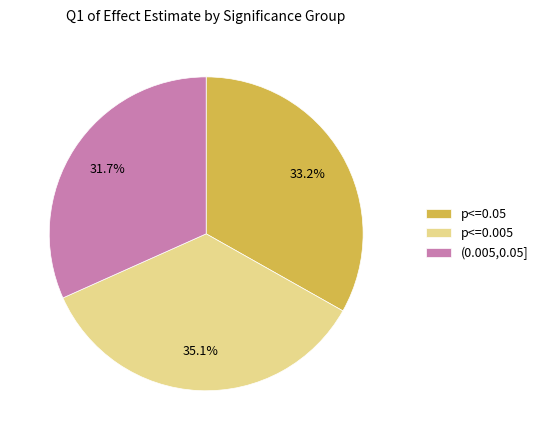

Combined, do (0.005,0.05] and p<=0.005 account for over 50%?

Yes